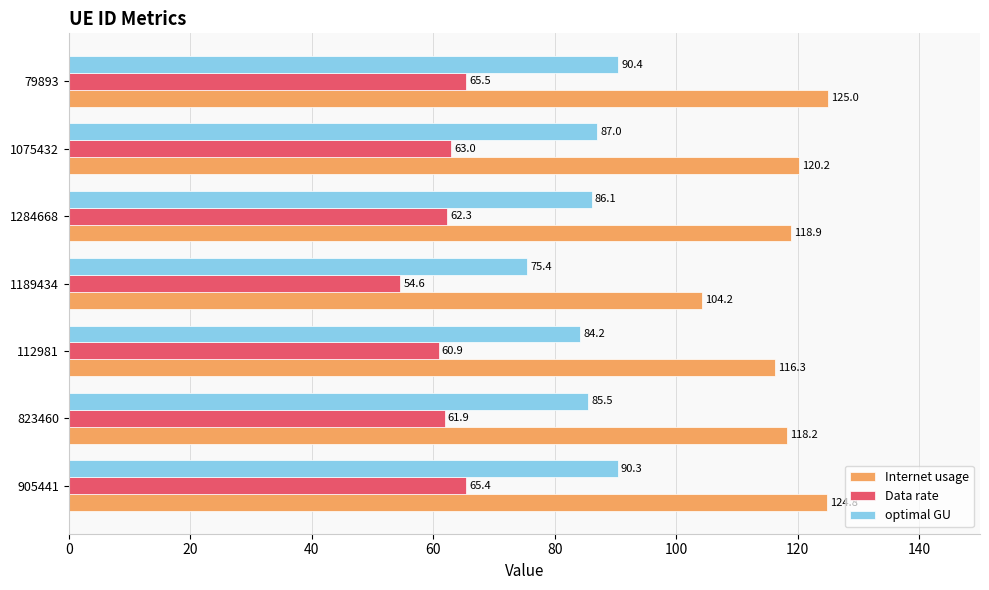

Rank the series by their average value, from lowest to highest.

Data rate, optimal GU, Internet usage